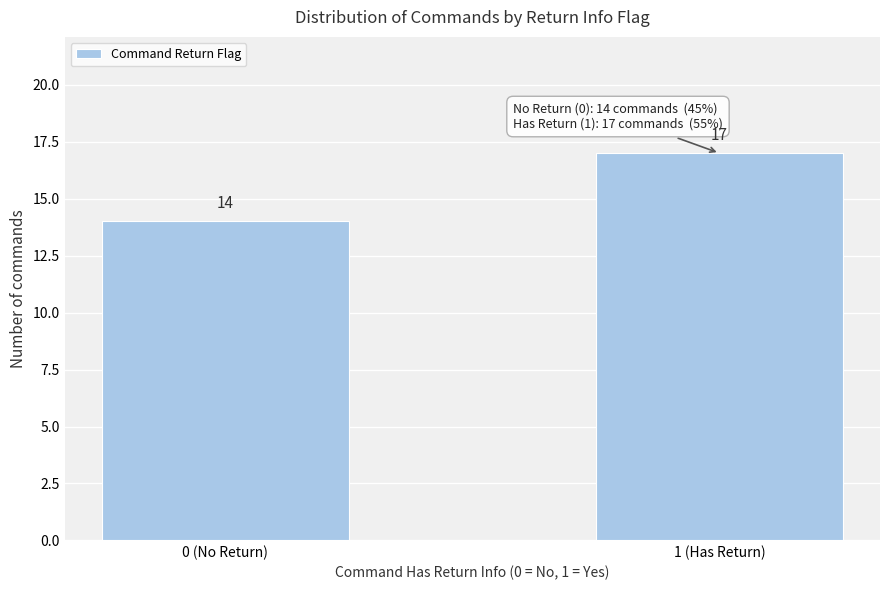

Reading right to left, transcribe all the data shown in this chart.

17	14